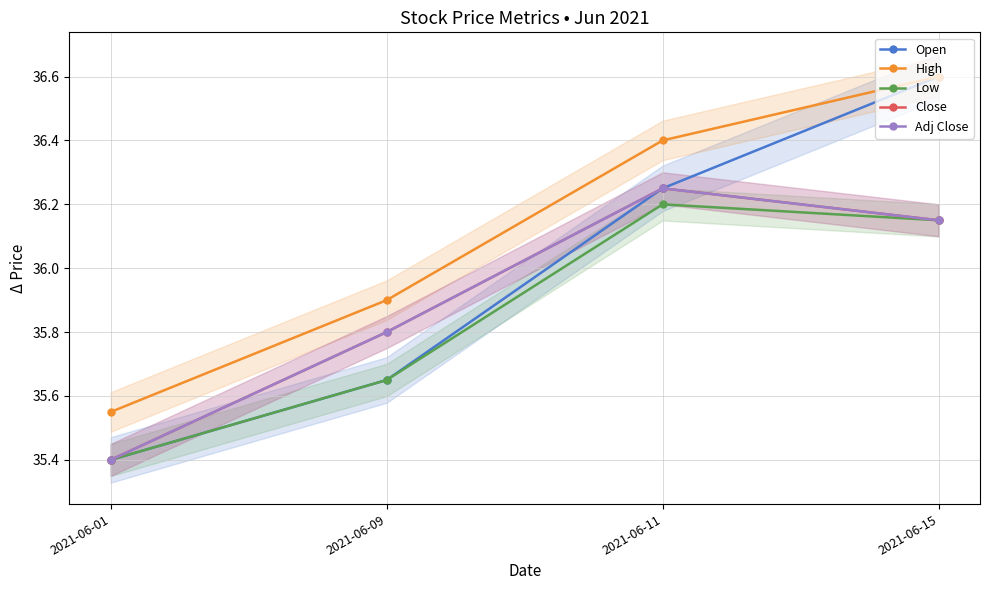

How many data points does each series have?

4